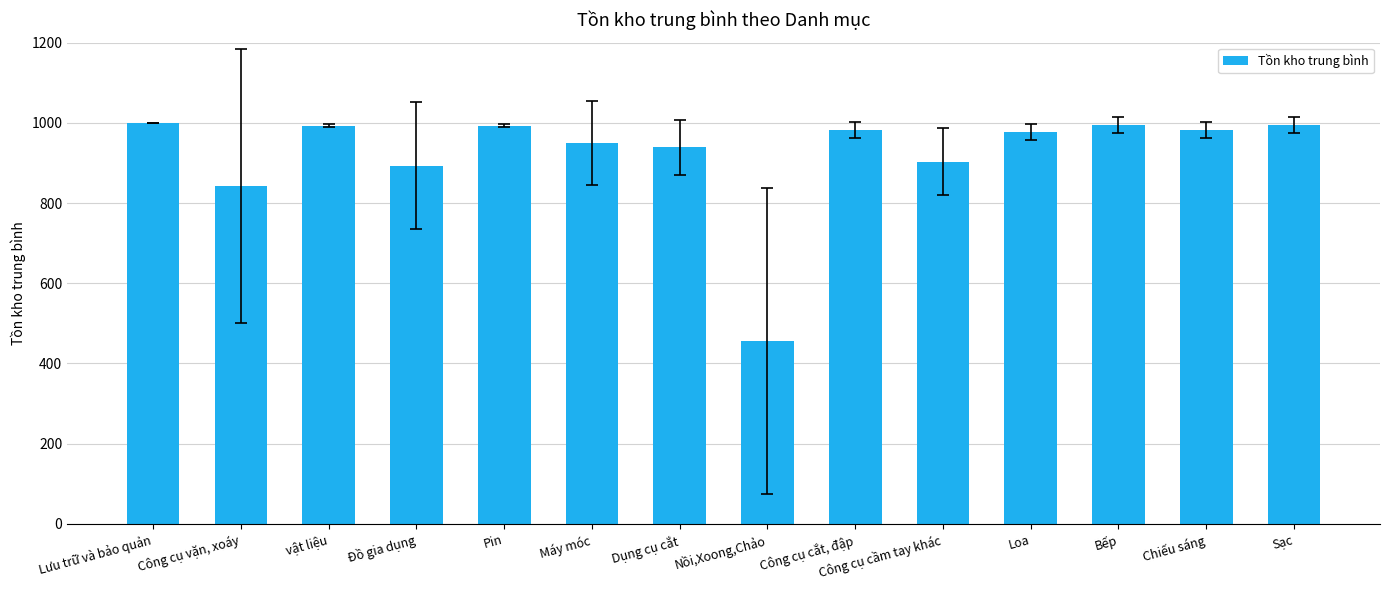

What position from the left is Pin?

5